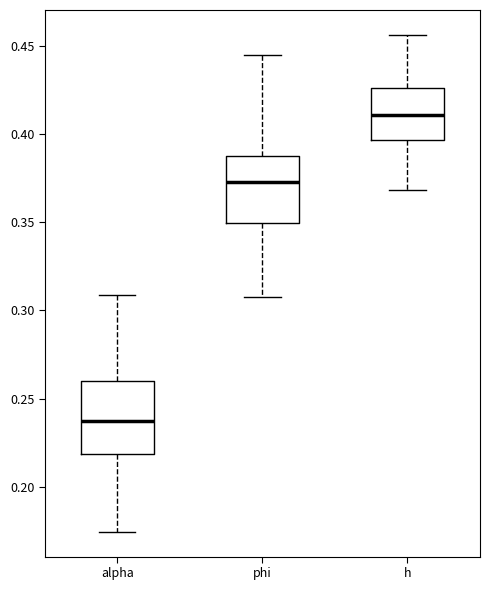

Which box's median line is the lowest?

alpha